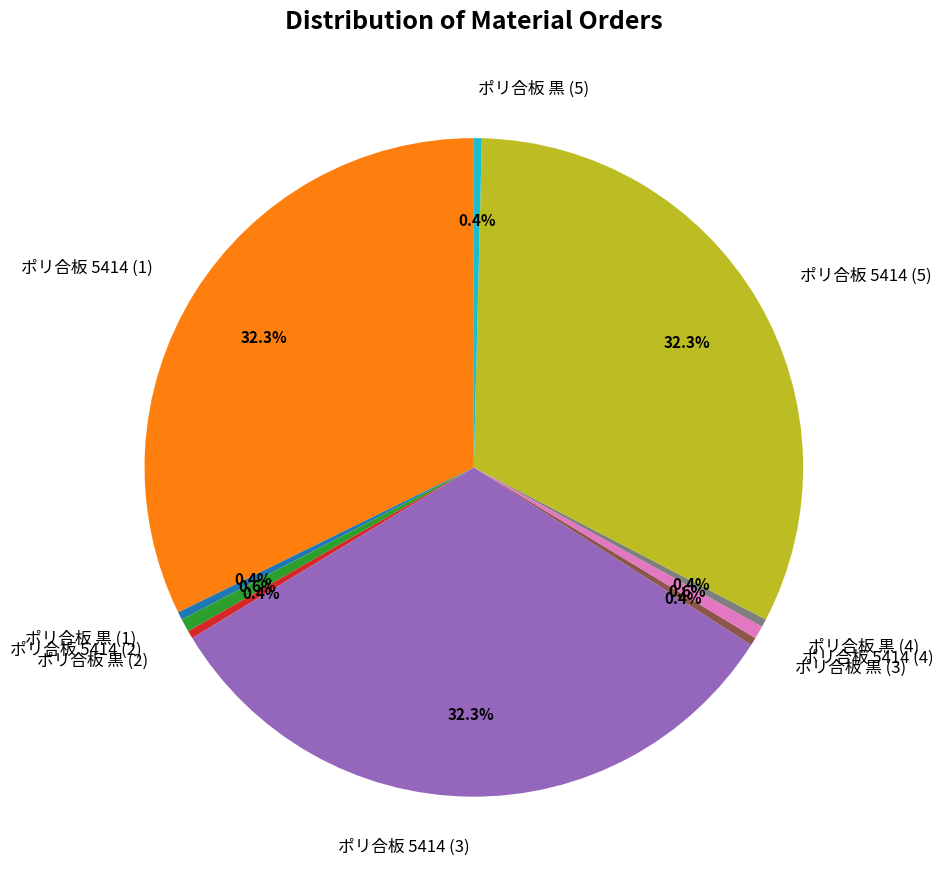

Is there a majority slice in this chart?

No